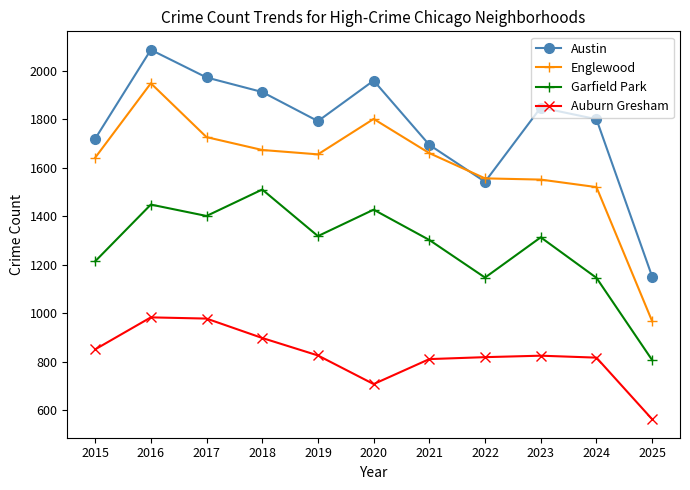

What is the difference between the Auburn Gresham values at 2024 and 2016?

166